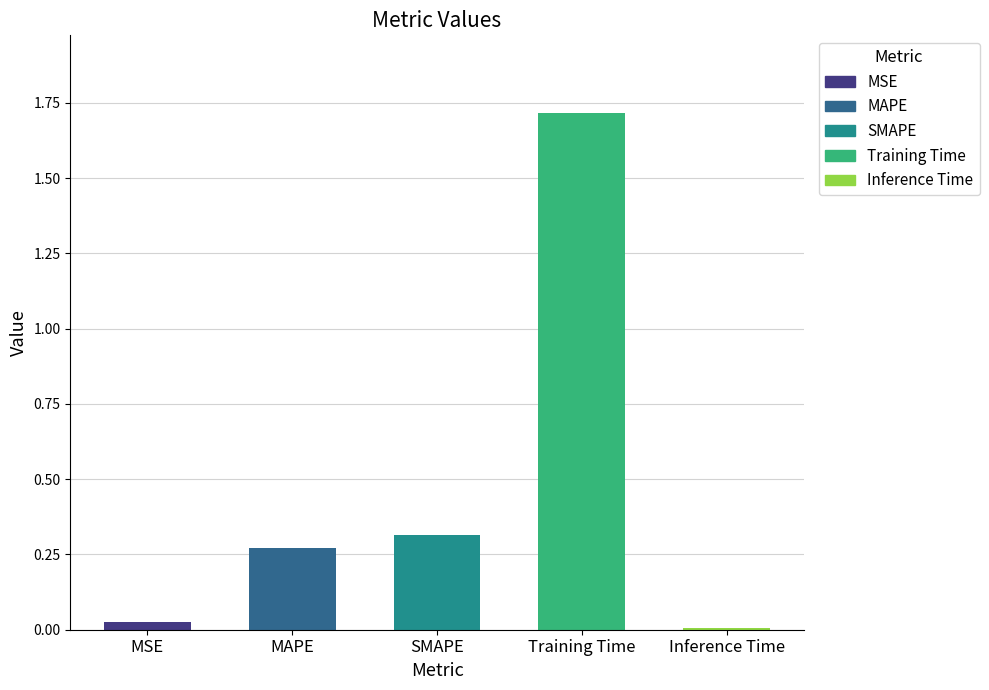

Where is the data nearest to the value 0?

Inference Time